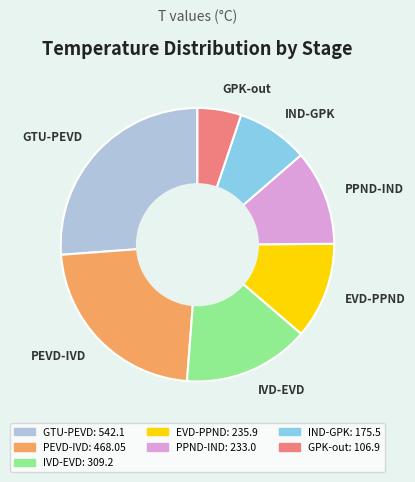

Which category has the biggest portion of the pie?

GTU-PEVD